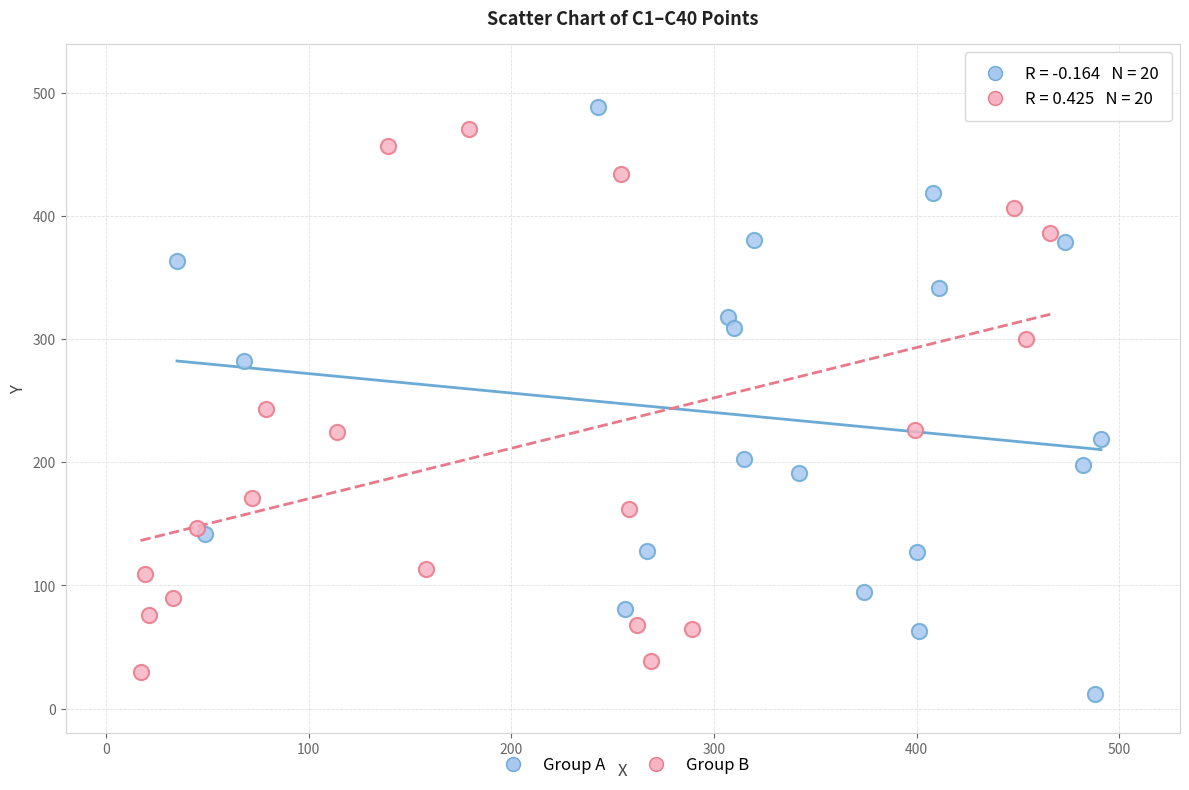

Which series contains the lowest Y value?

Group A